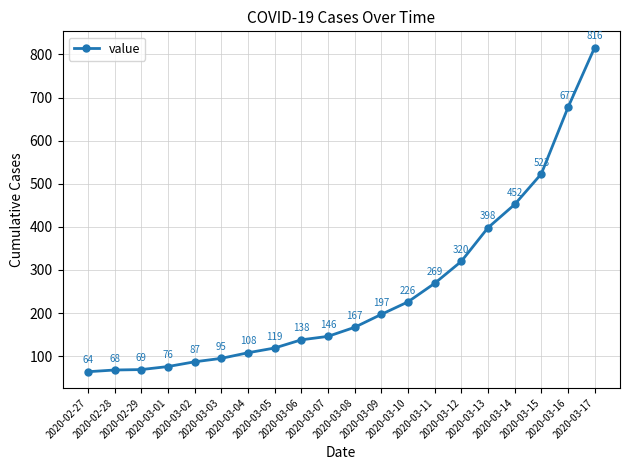

What is the sum of the values at 2020-03-12 and 2020-03-07?

466